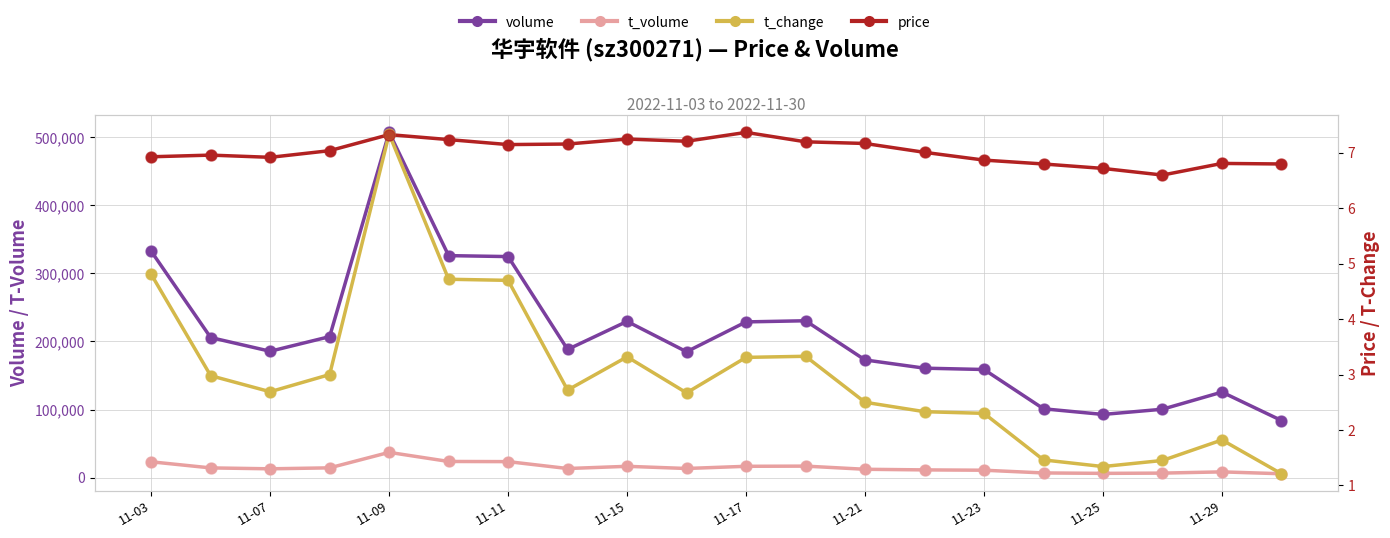

What are all the series names shown in the legend?

volume, t_volume, t_change, price